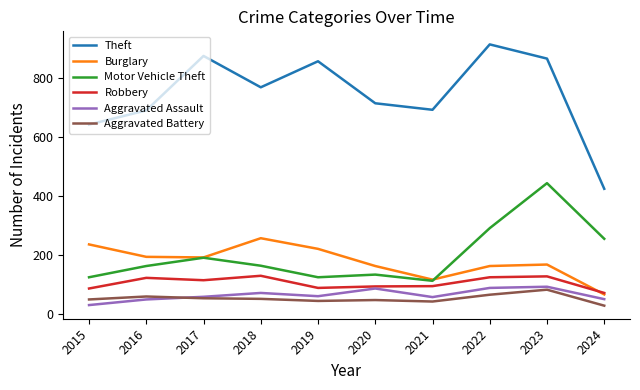

True or false: Theft and Aggravated Battery intersect in this chart.

False